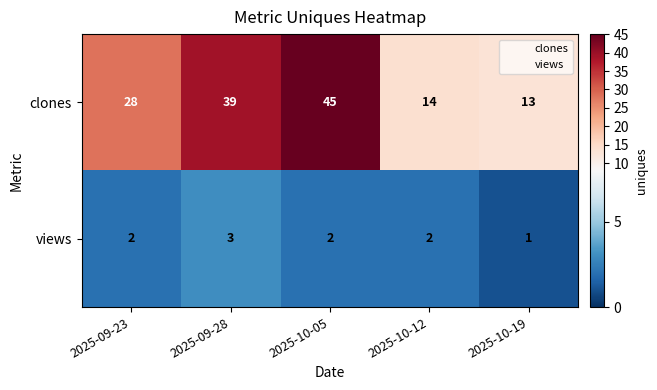

What is the difference between the maximum and minimum values in the clones series?

32